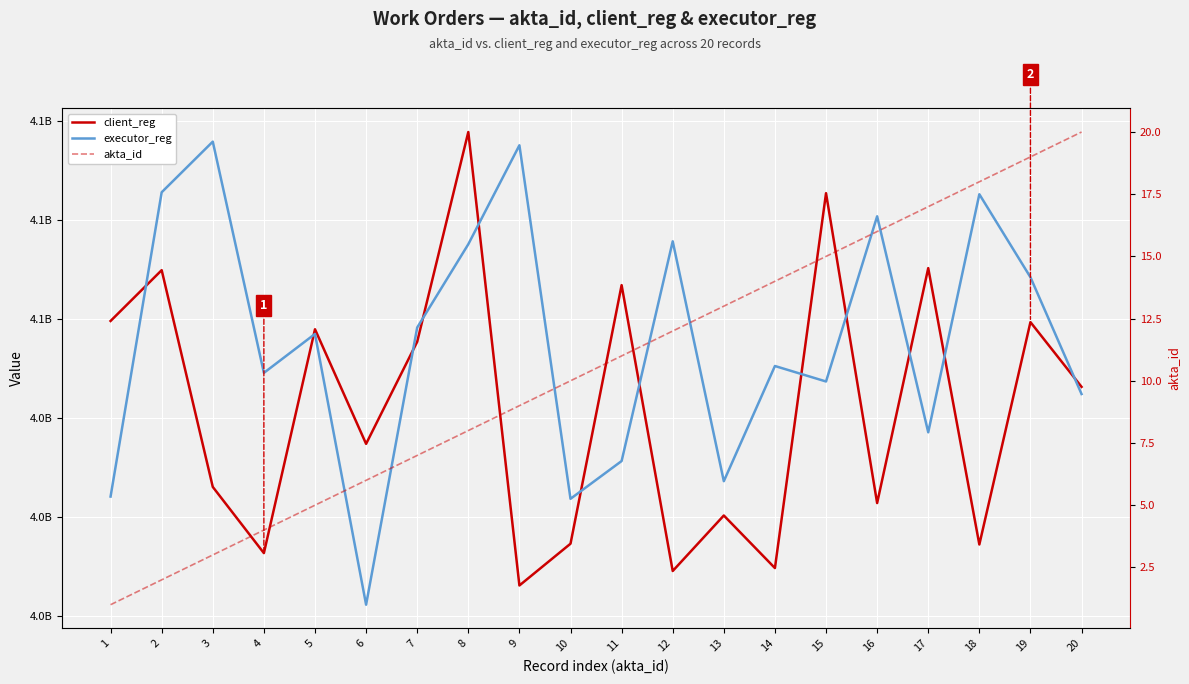

What is the minimum value shown in the chart?

1